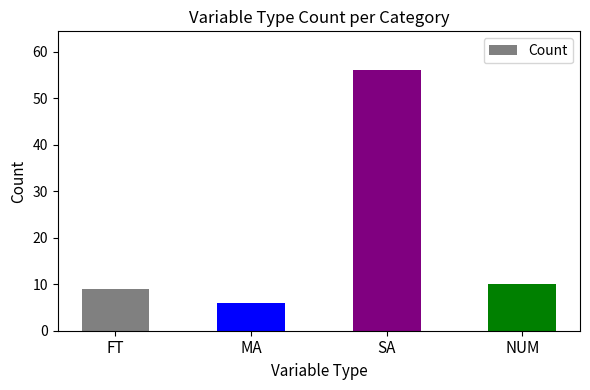

What is the minimum value shown in the chart?

6